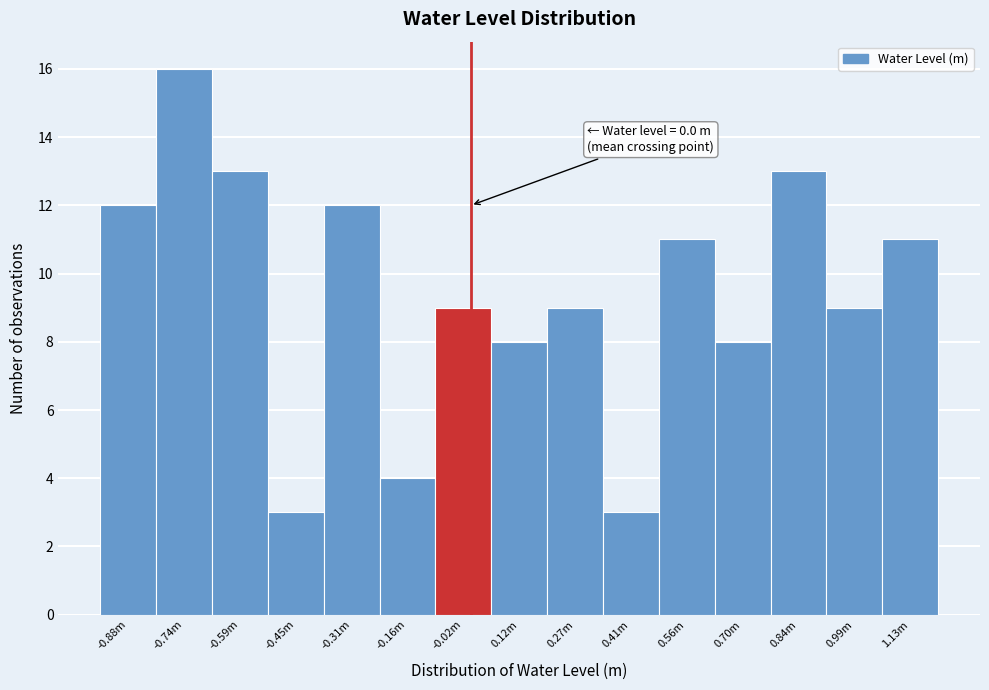

Reading left to right, what are all the values shown in this chart?

12	16	13	3	12	4	9	8	9	3	11	8	13	9	11